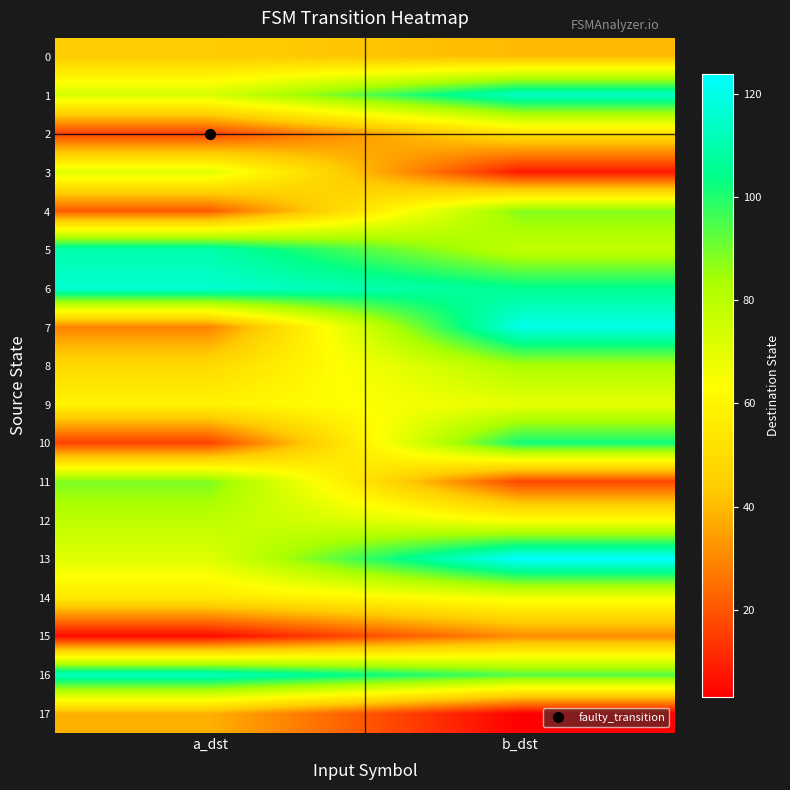

What is the total value across all series at b_dst?

1258